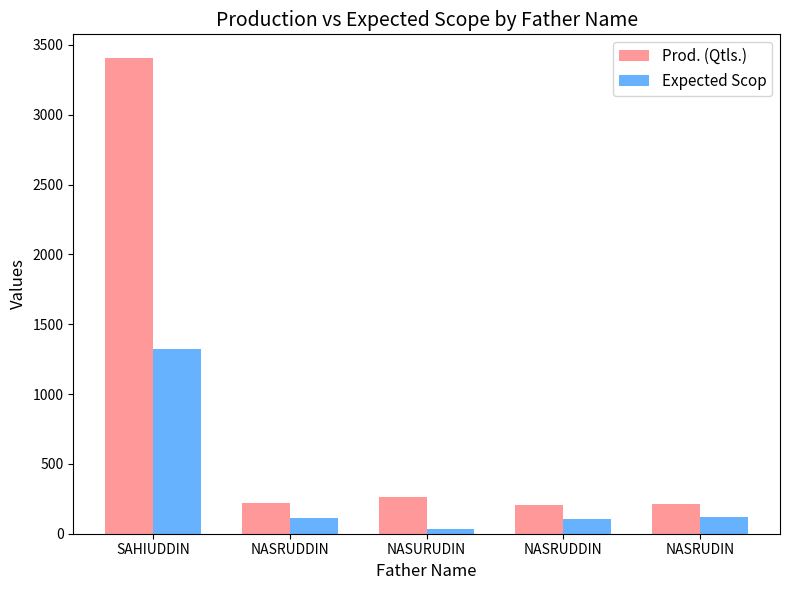

What are all the series names shown in the legend?

Prod. (Qtls.), Expected Scop